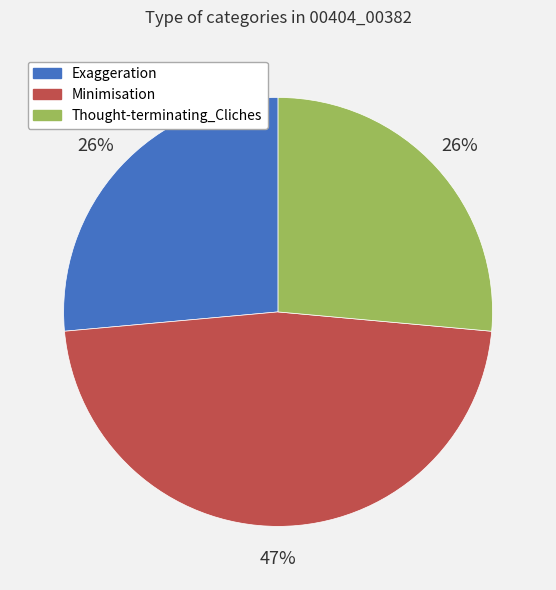

How many segments does this pie chart have?

3